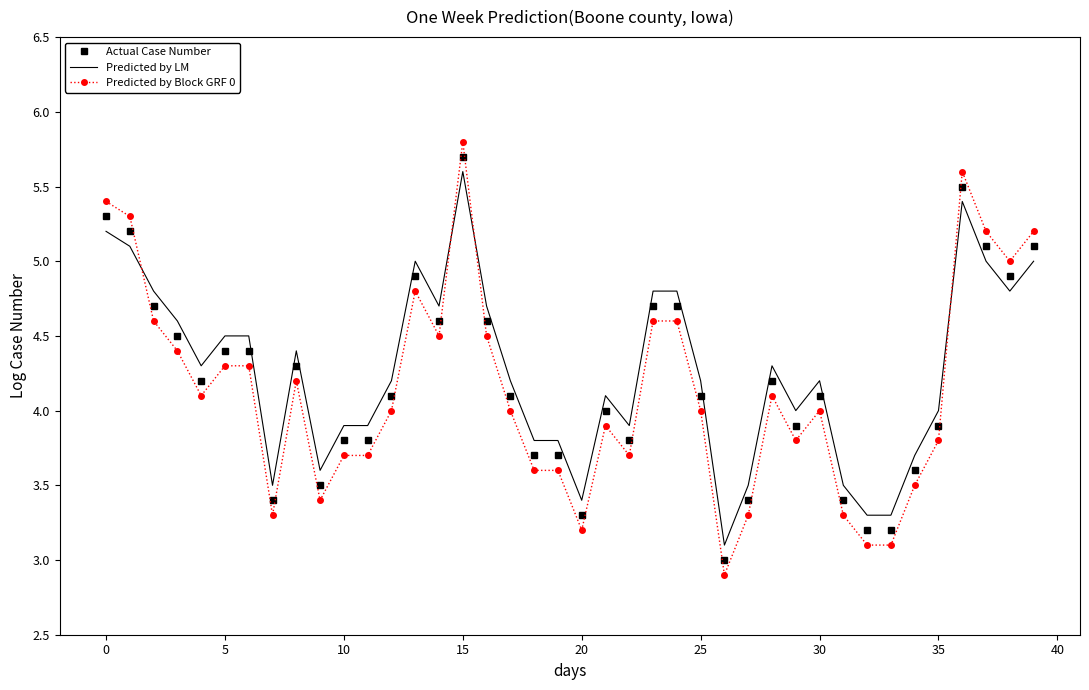

What is the minimum value for Actual Case Number?

3.0